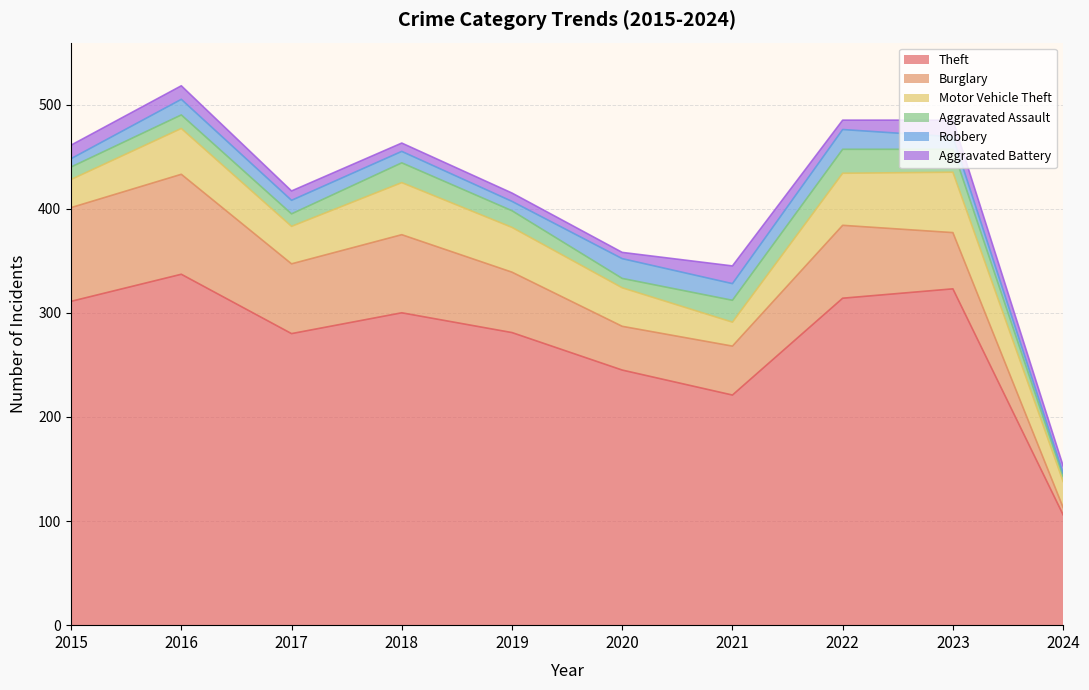

What is the sum of the Robbery values at 2016 and 2022?

34